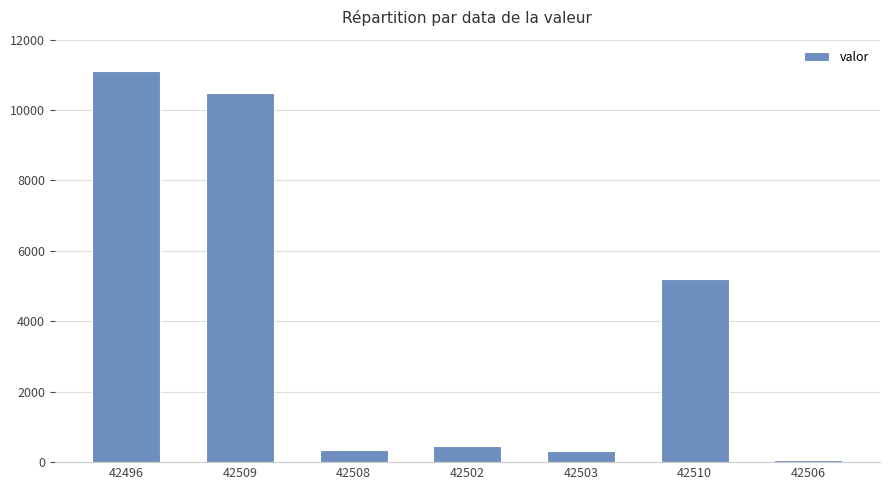

Which label corresponds to the largest value in the chart?

42496